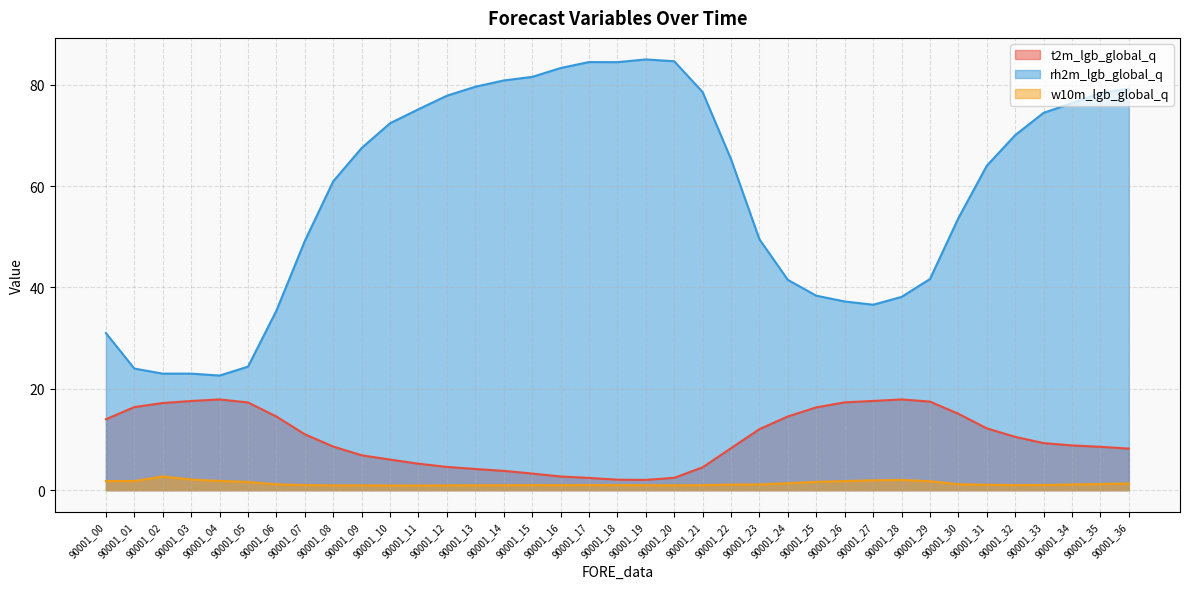

At which category does w10m_lgb_global_q reach its first local valley?

90001_08